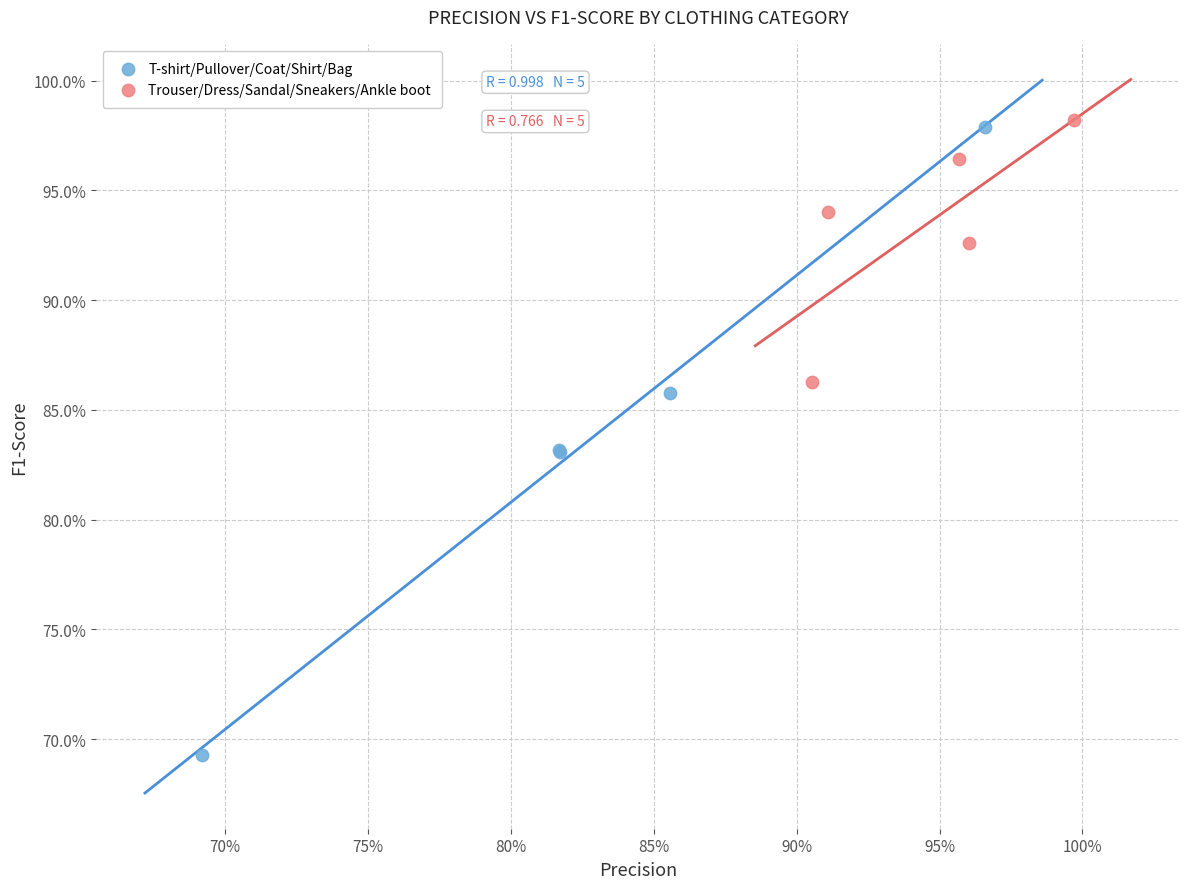

Which series reaches the maximum Y coordinate?

Trouser/Dress/Sandal/Sneakers/Ankle boot